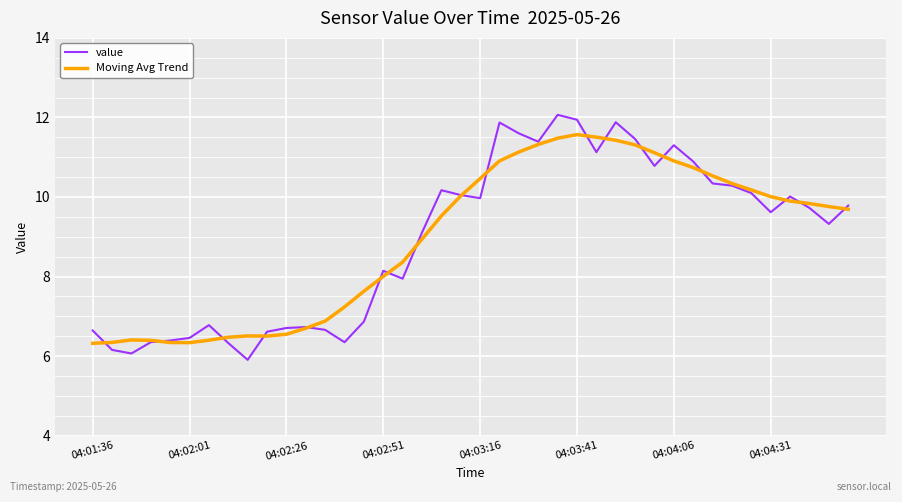

After their last crossing, which series has the higher values: value or Moving Avg Trend?

value